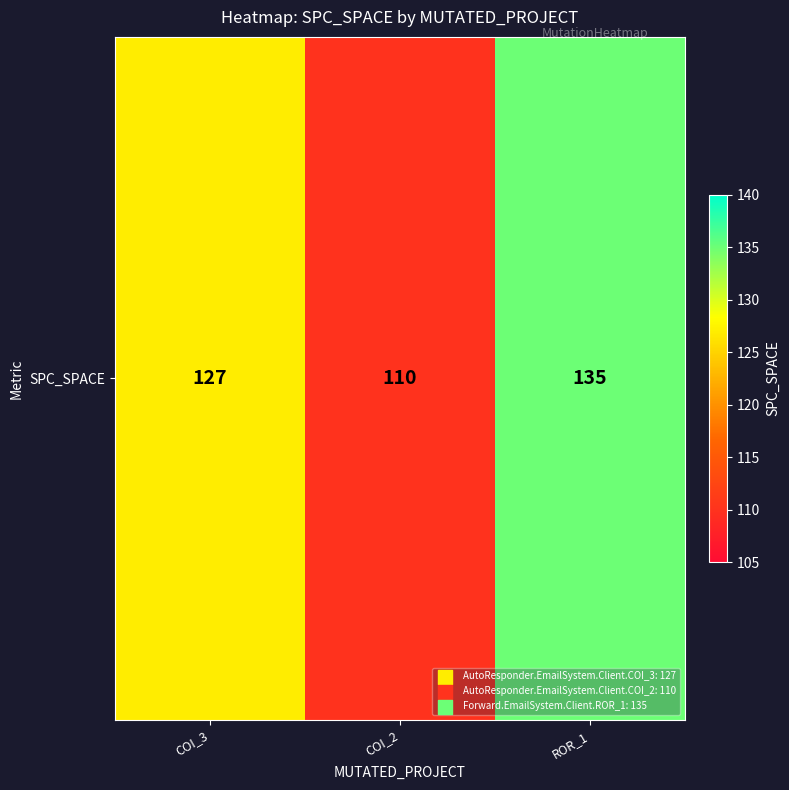

What is the sum of all values?

372